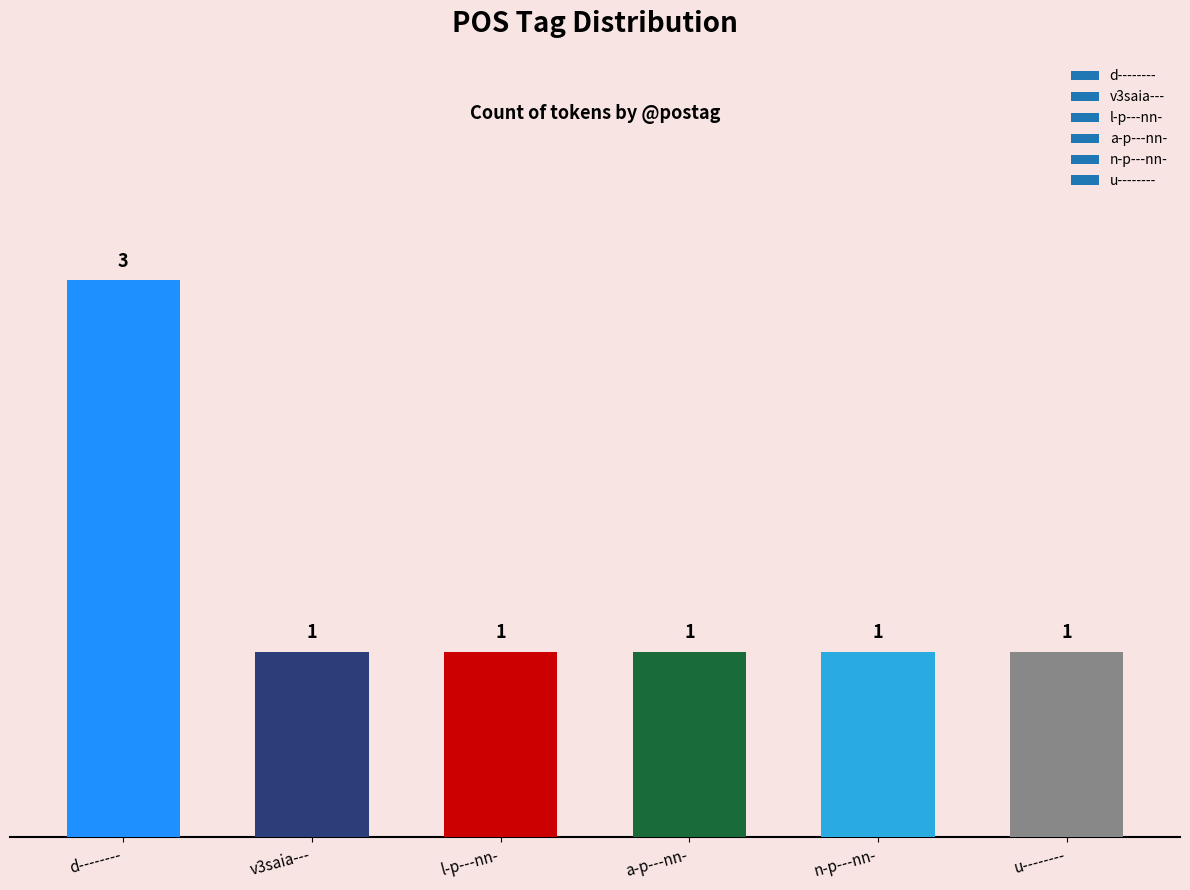

The value at d-------- is 1. True or false?

False